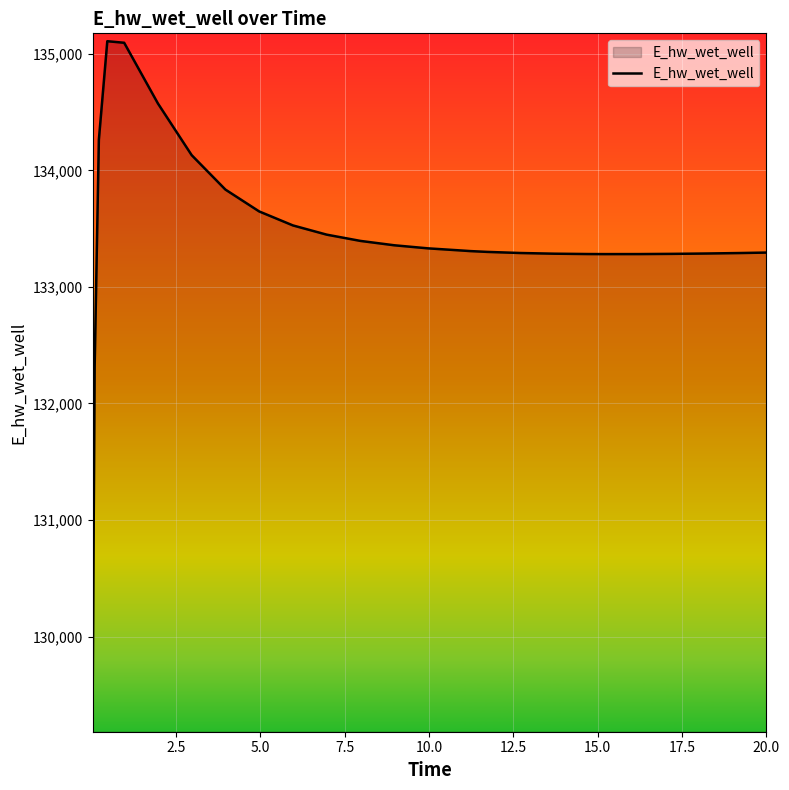

What is the maximum value shown in the chart?

135107.9